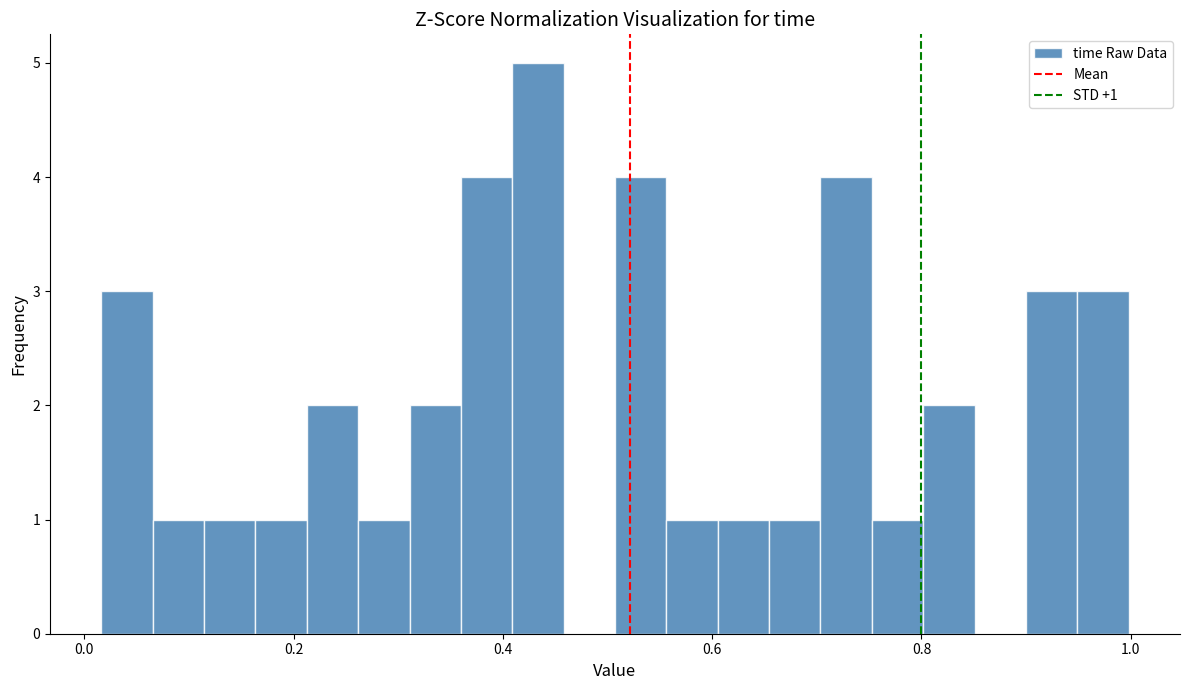

Read against the x-axis, roughly where is the centre of the tallest bar?

0.44